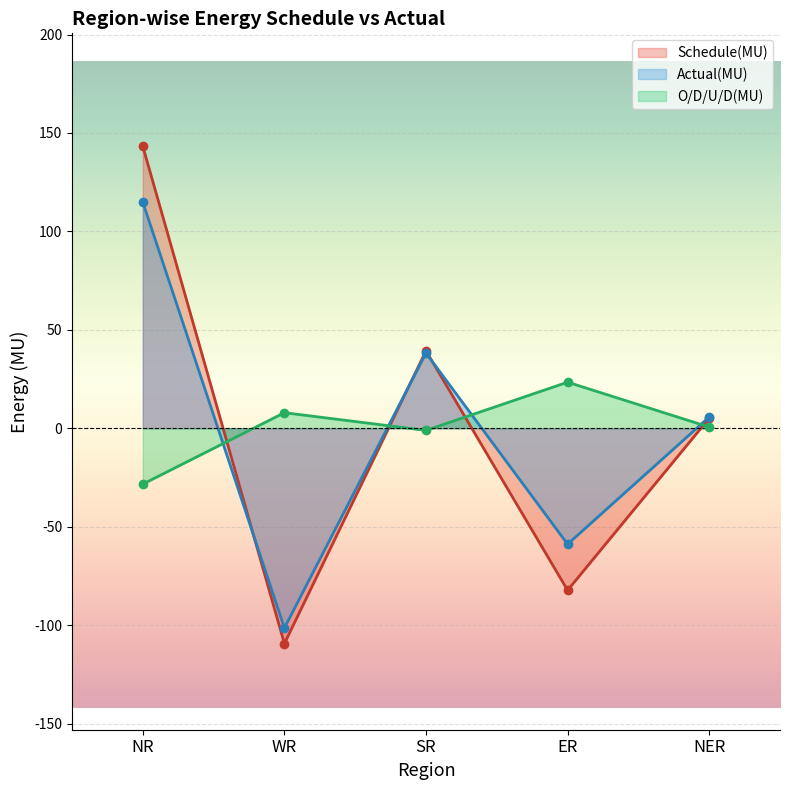

Reading right to left, extract all data points from this chart.

Schedule(MU): NER=5.1	ER=-82.3	SR=39.3	WR=-109.4	NR=143.3
Actual(MU): NER=5.7	ER=-58.9	SR=38.2	WR=-101.5	NR=114.9
O/D/U/D(MU): NER=0.6	ER=23.4	SR=-1.1	WR=7.9	NR=-28.4